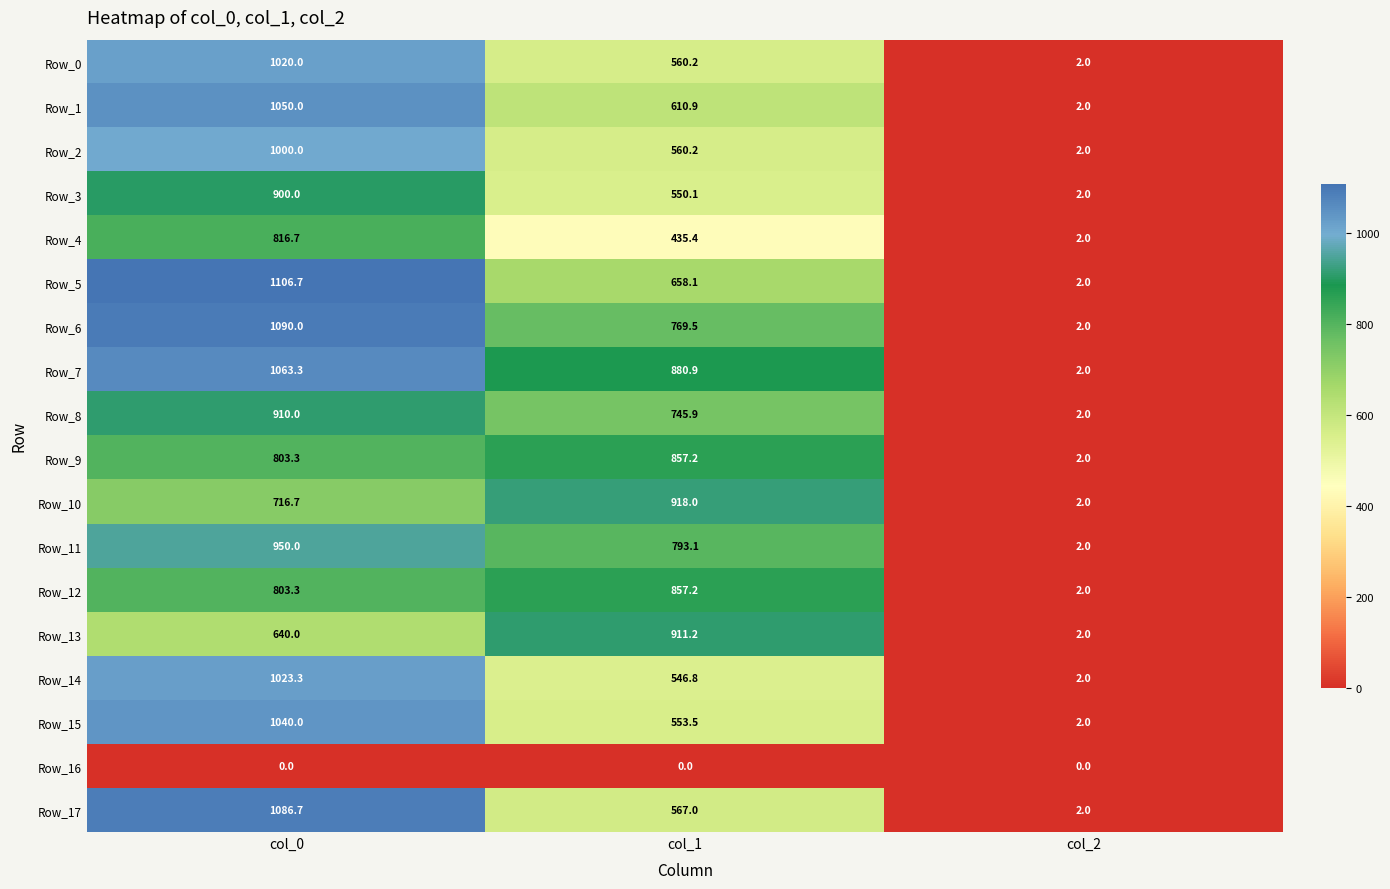

What is the maximum value for Row_12?

857.2